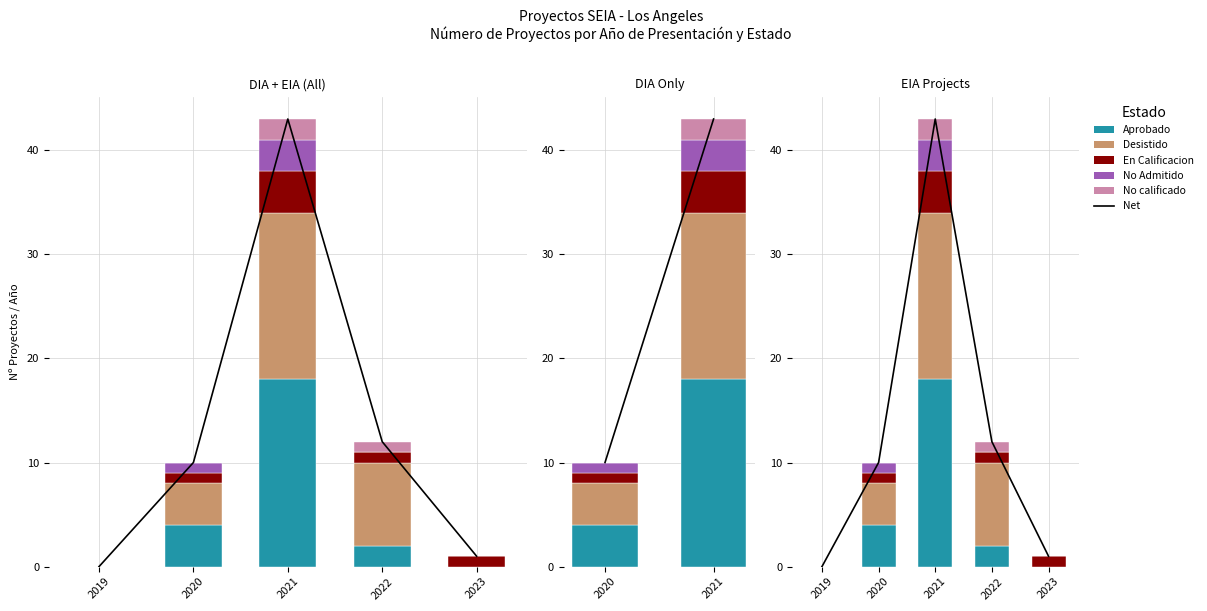

Which series has the largest total across all categories?

Net